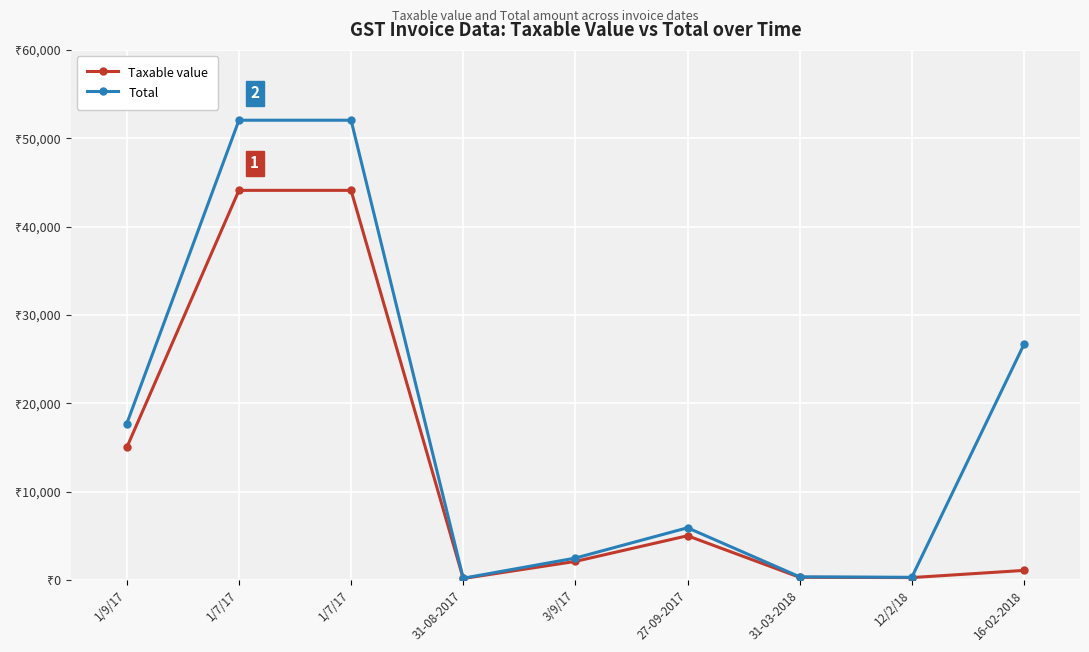

What is the difference between the Total values at 1/7/17 and 27-09-2017?

46133.3